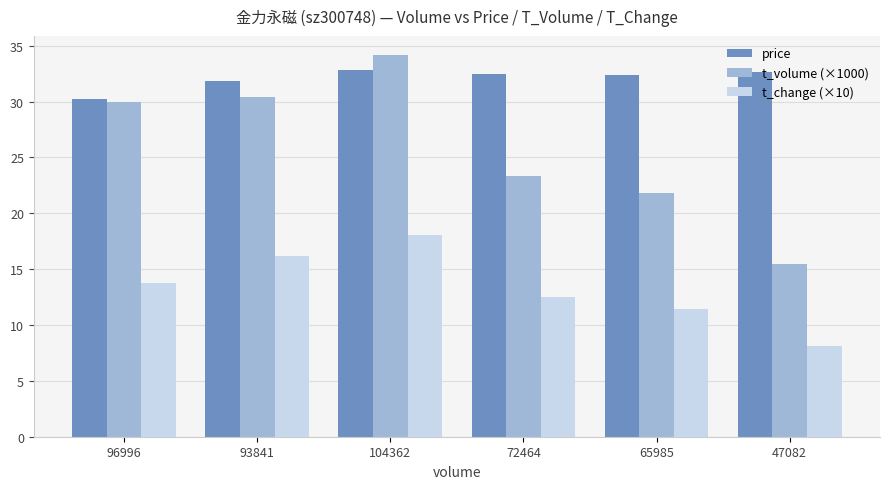

Are the bars horizontal?

No